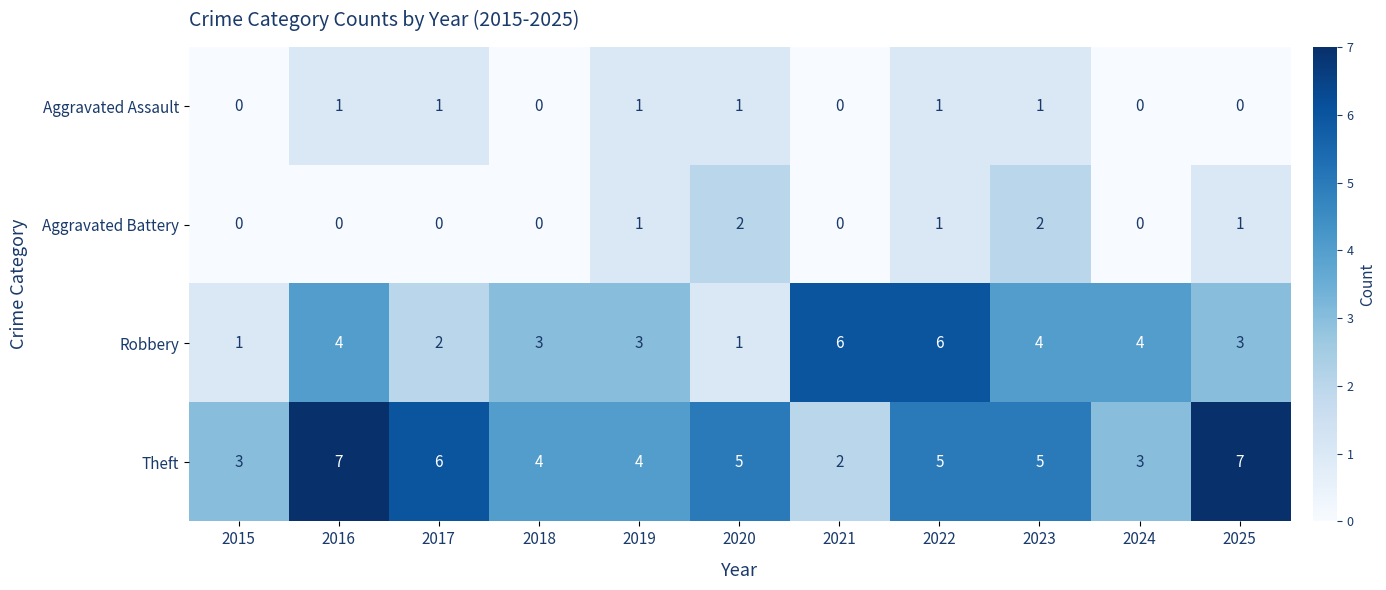

How many Aggravated Battery values are between 0 and 1?

9